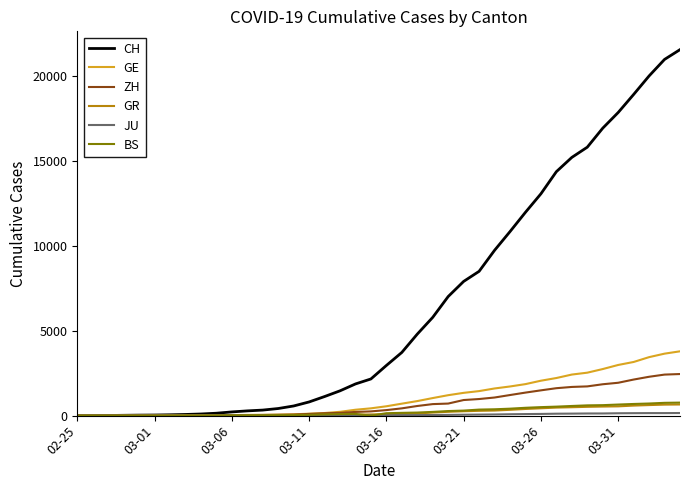

Which series has the largest total across all categories?

CH